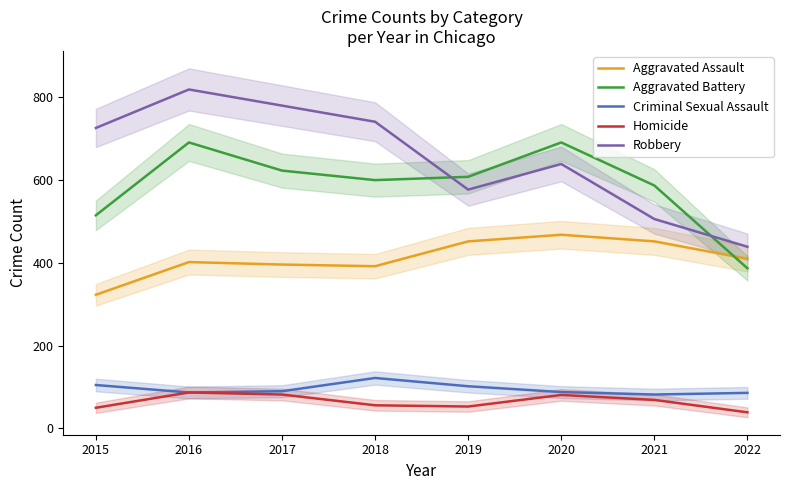

Rank the series at 2021 from lowest to highest value.

Homicide, Criminal Sexual Assault, Aggravated Assault, Robbery, Aggravated Battery